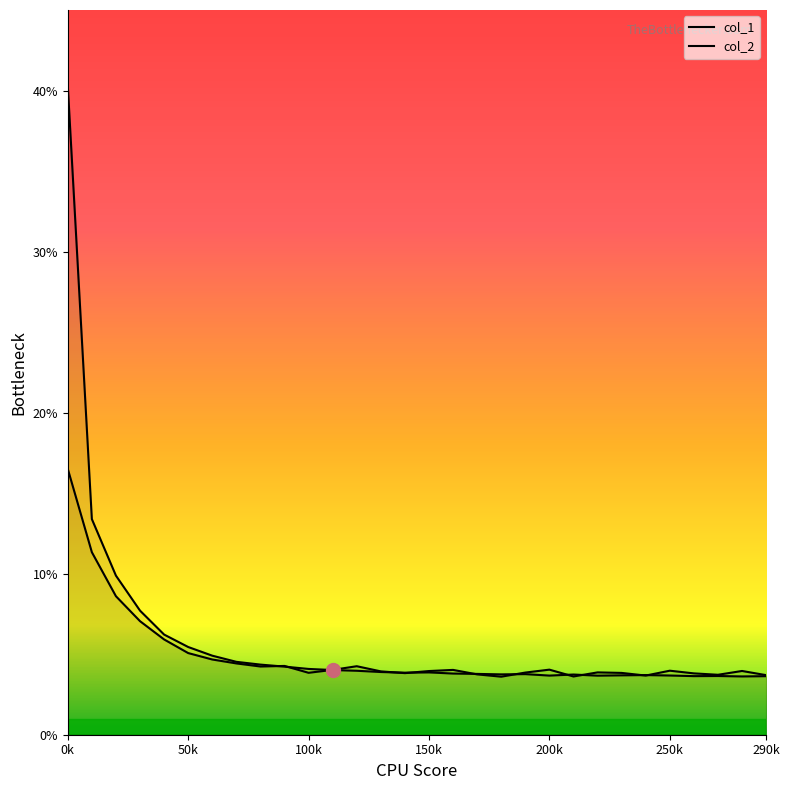

True or false: col_1 has a value of 0.0 at 24.

True